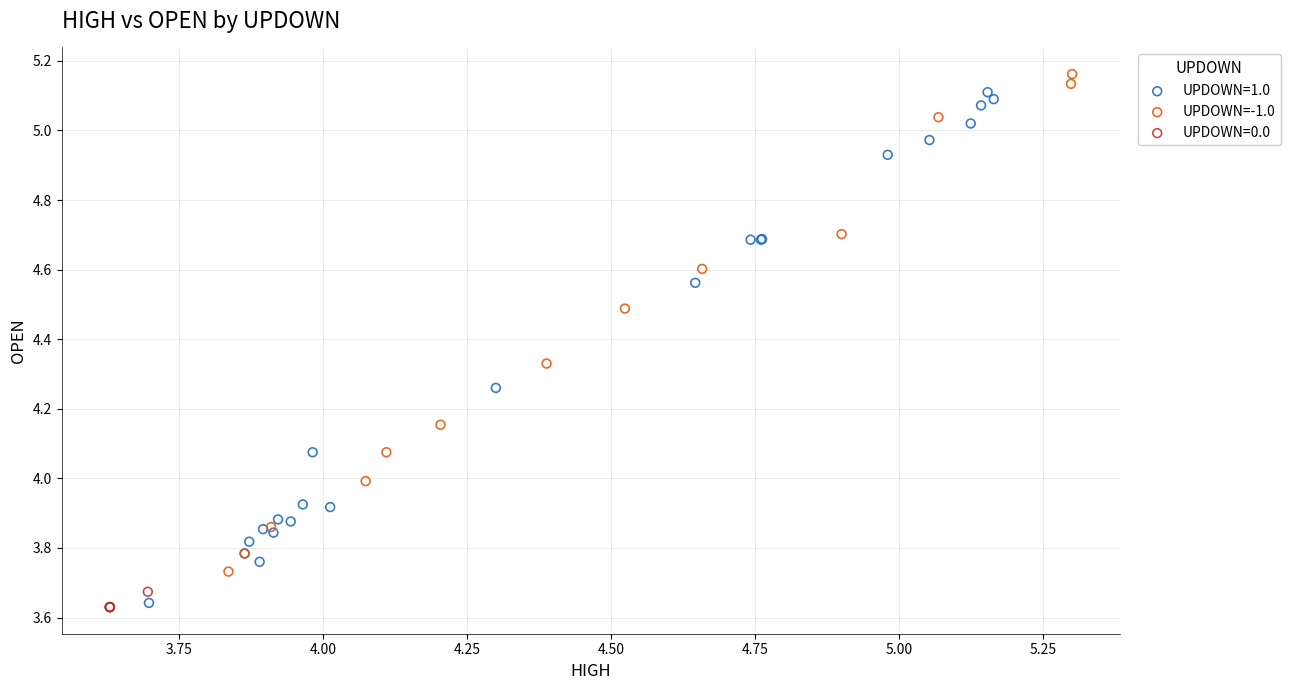

What are all the series names shown in the legend?

UPDOWN=1.0, UPDOWN=-1.0, UPDOWN=0.0